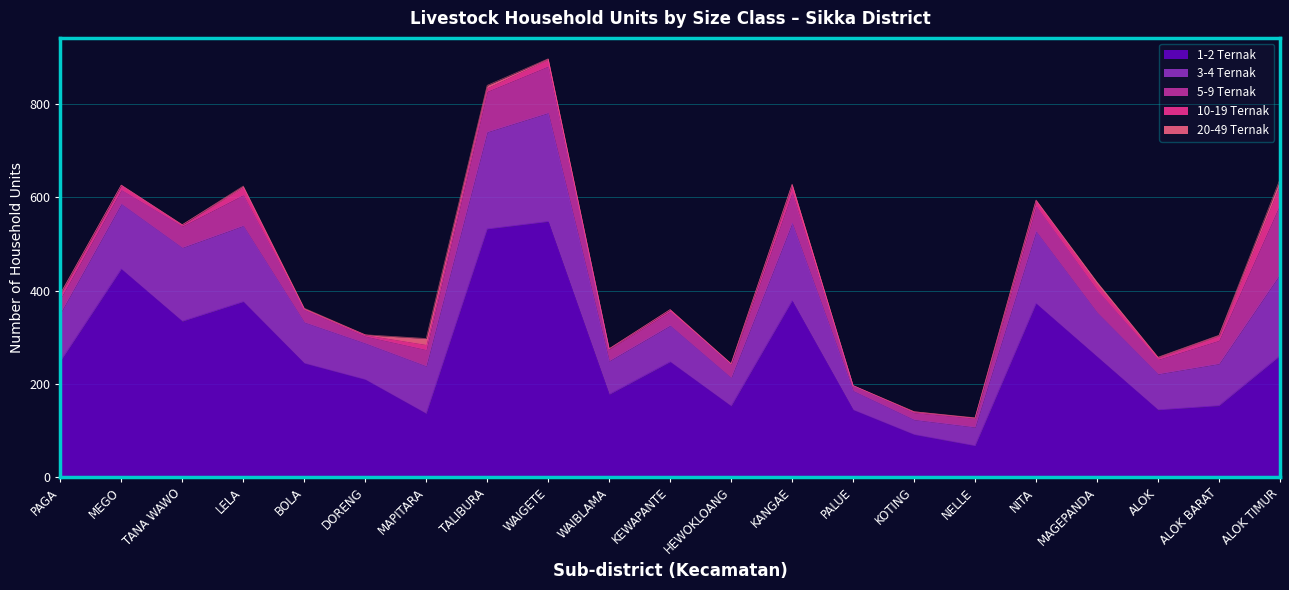

List the series in order of their peak value, highest first.

1-2 Ternak, 3-4 Ternak, 5-9 Ternak, 10-19 Ternak, 20-49 Ternak